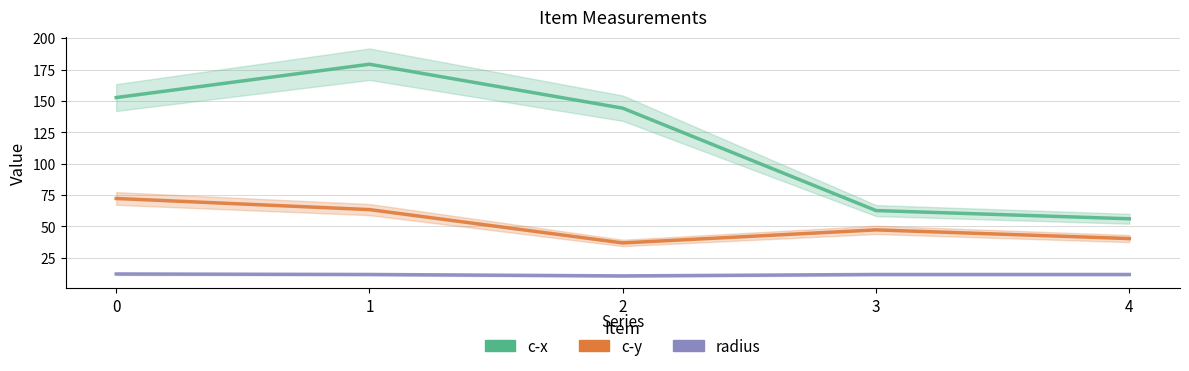

What is the difference between the highest and lowest values at 4?

44.3